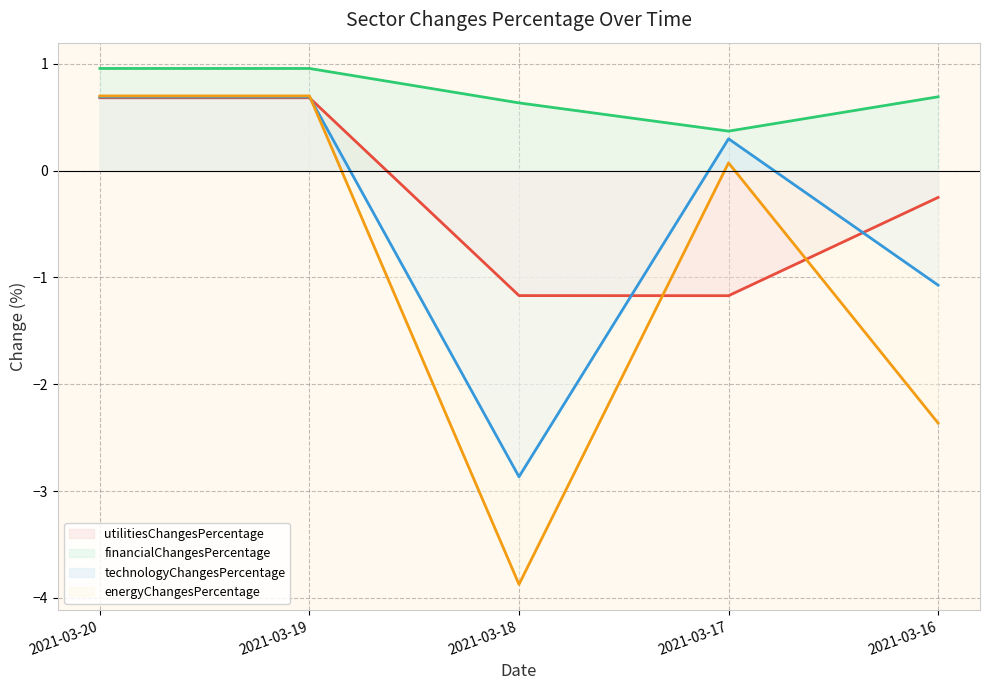

List the series in order of their peak value, highest first.

financialChangesPercentage, energyChangesPercentage, technologyChangesPercentage, utilitiesChangesPercentage